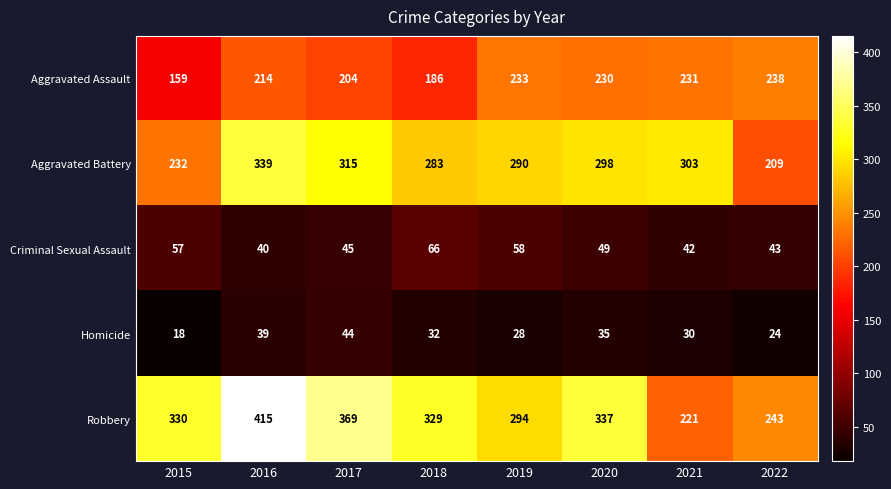

Which category has the lowest value across all series?

2015